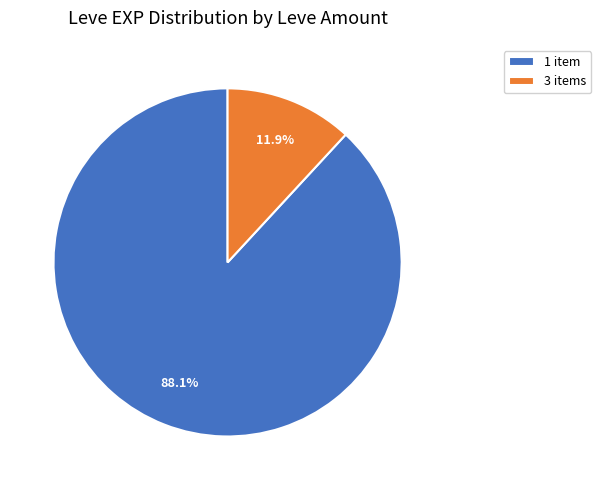

How much of the chart is everything except 3 items?

88.1%